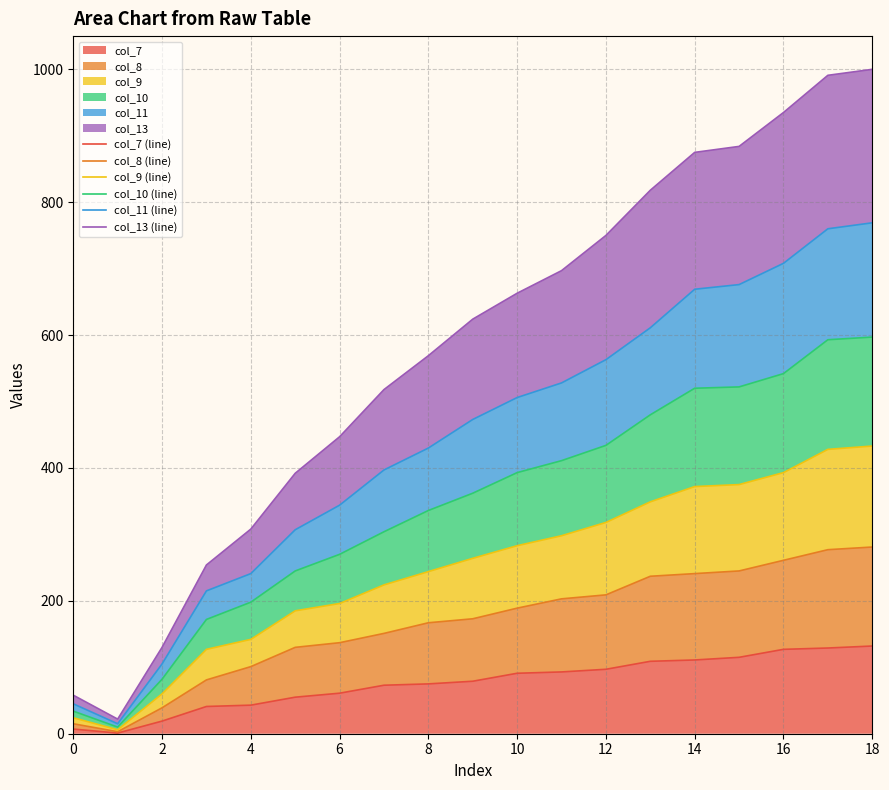

True or false: col_9 (line) and col_10 (line) intersect in this chart.

False